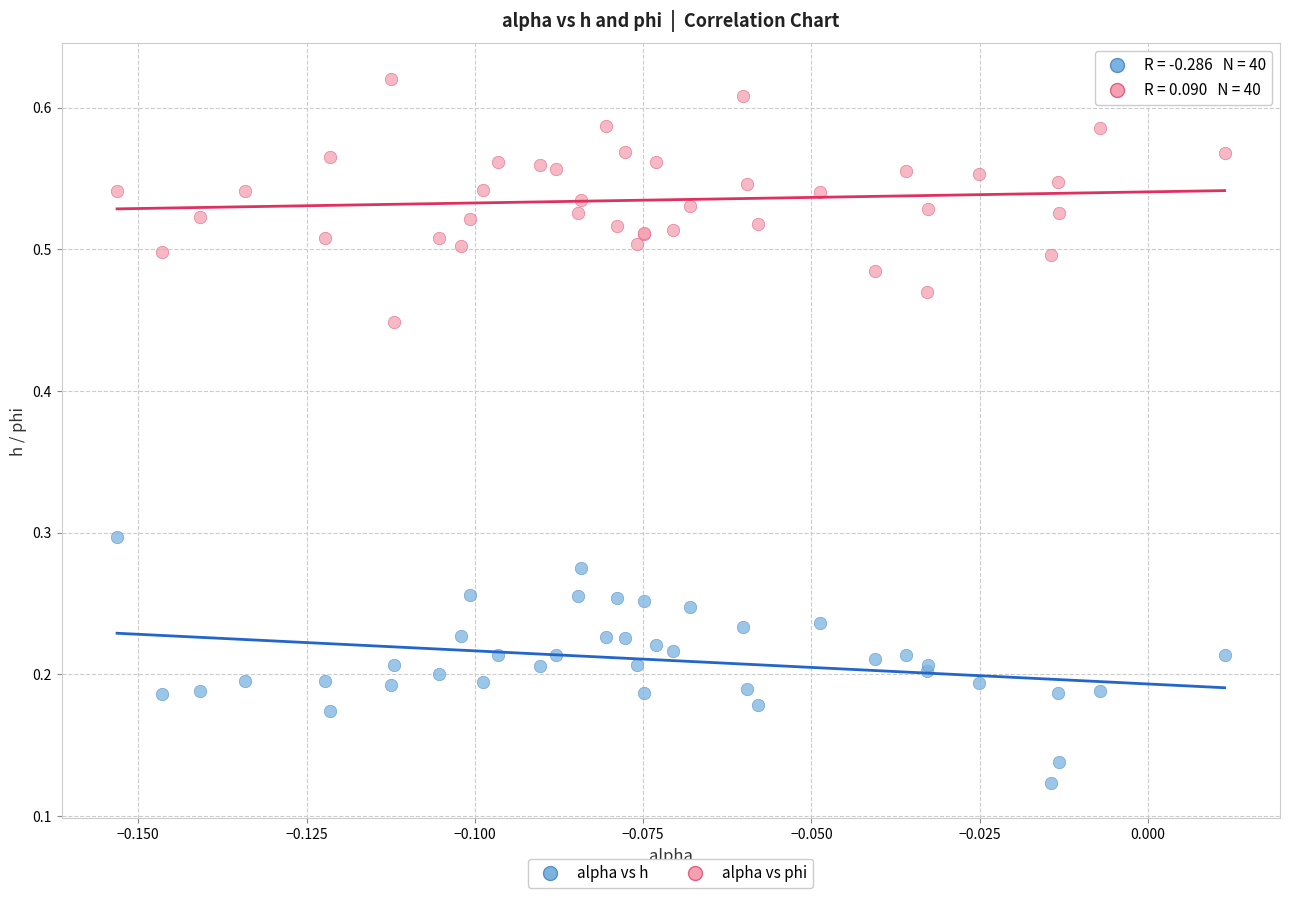

Which series contains the lowest Y value?

alpha vs h